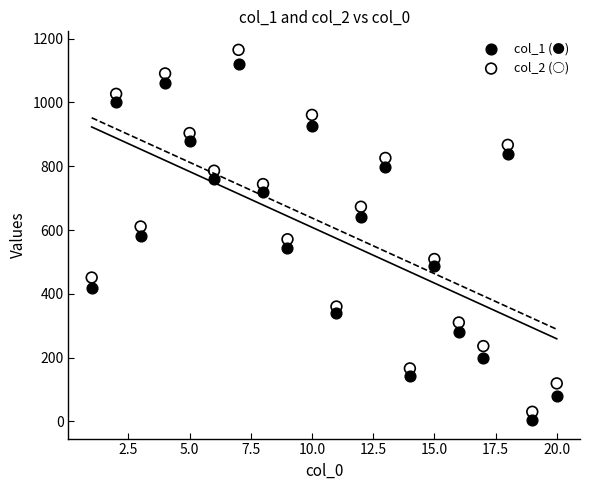

Across all data points, what is the range of X values (max minus min)?

19